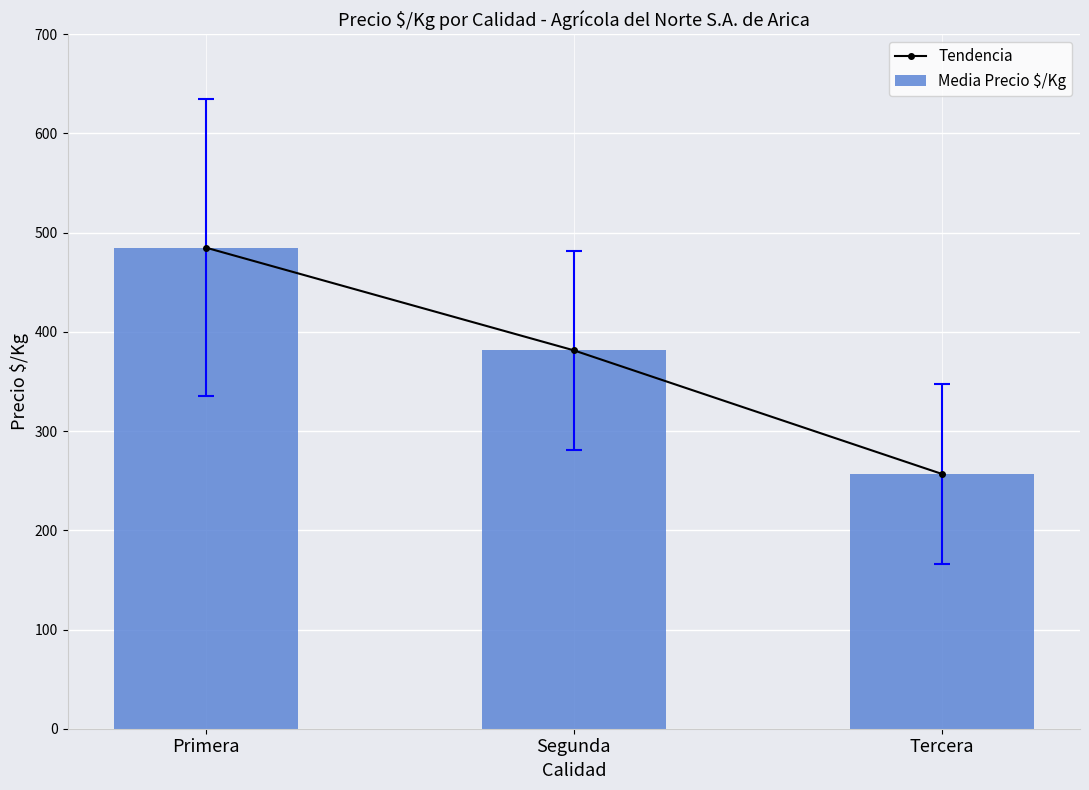

Count the number of categories in the chart.

3